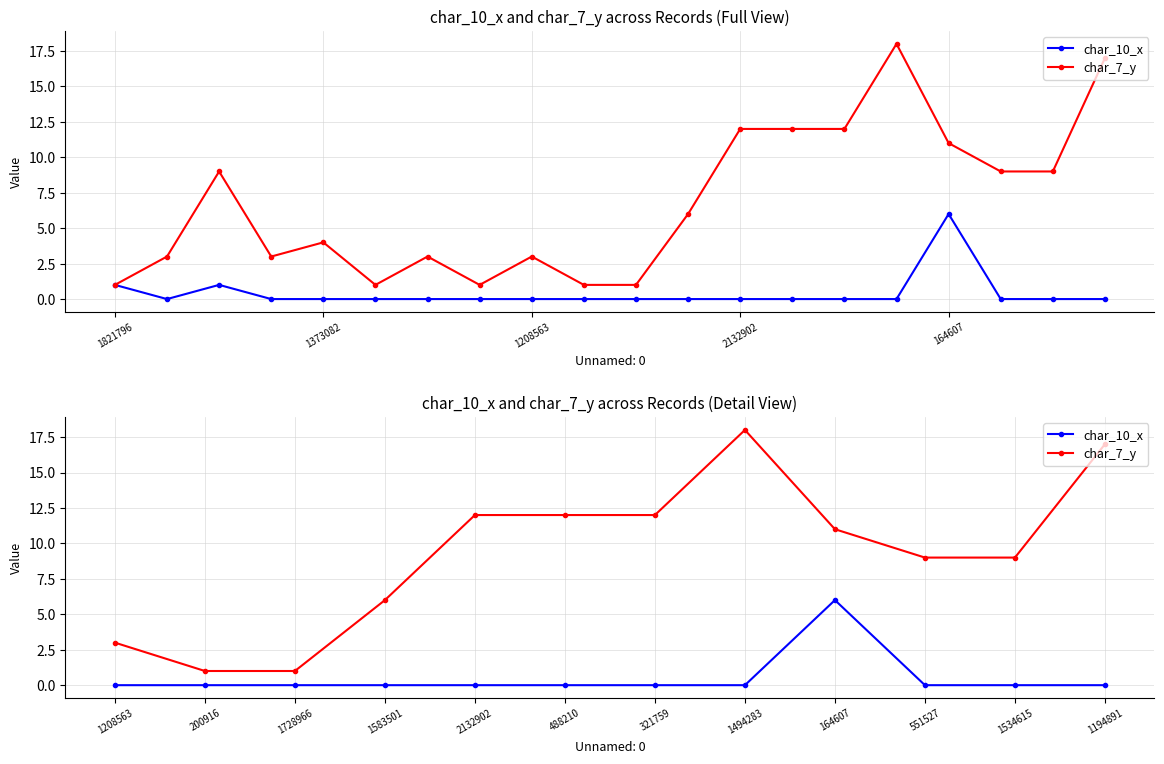

The char_7_y series shows 3 at 164607. True or false?

False